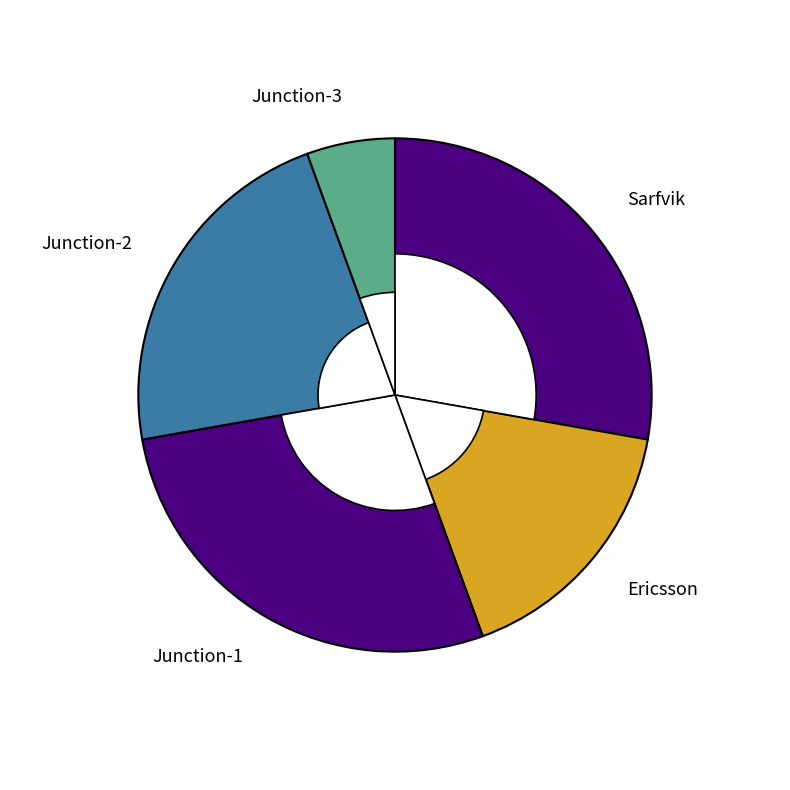

True or false: Junction-2 accounts for 22% of the total.

True